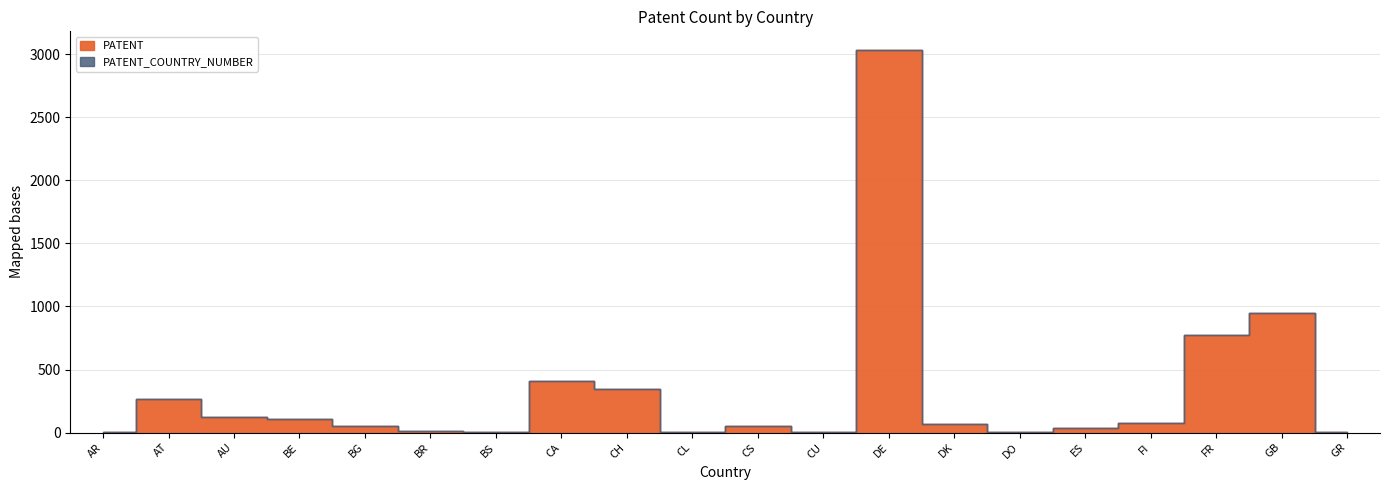

List the labels in order of PATENT value, smallest first.

BS, CU, DO, GR, AR, CL, BR, ES, CS, BG, DK, FI, BE, AU, AT, CH, CA, FR, GB, DE